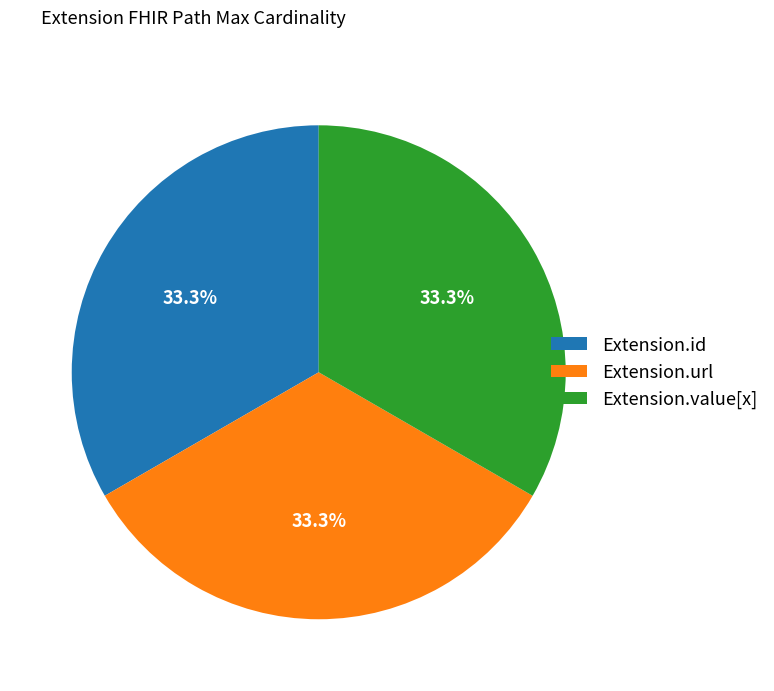

Count the number of slices in the pie.

3